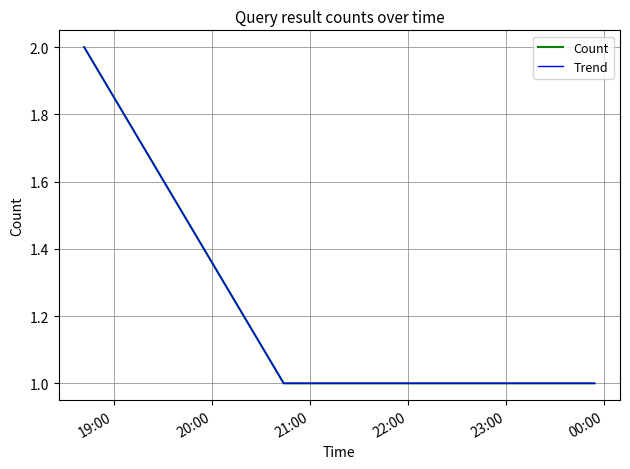

How many lines are shown in the chart?

2